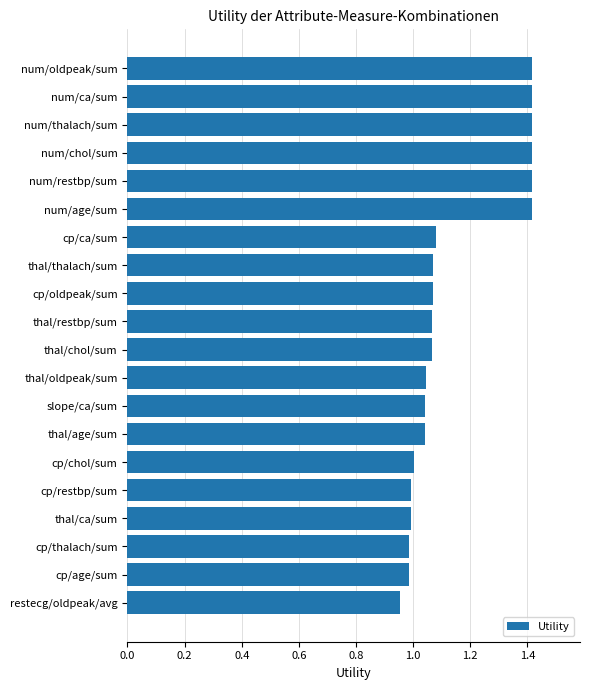

What is the difference between the values at num/ca/sum and cp/age/sum?

0.4